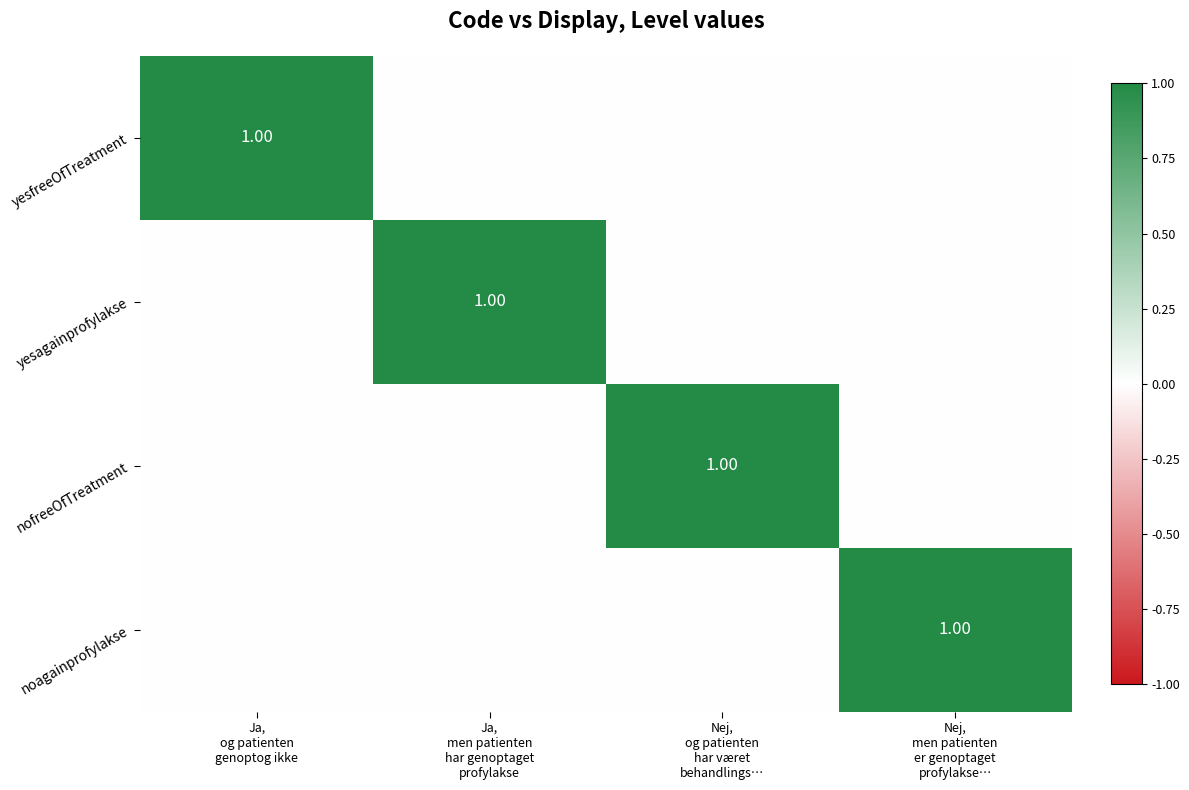

At how many categories does at least one series exceed 0?

4